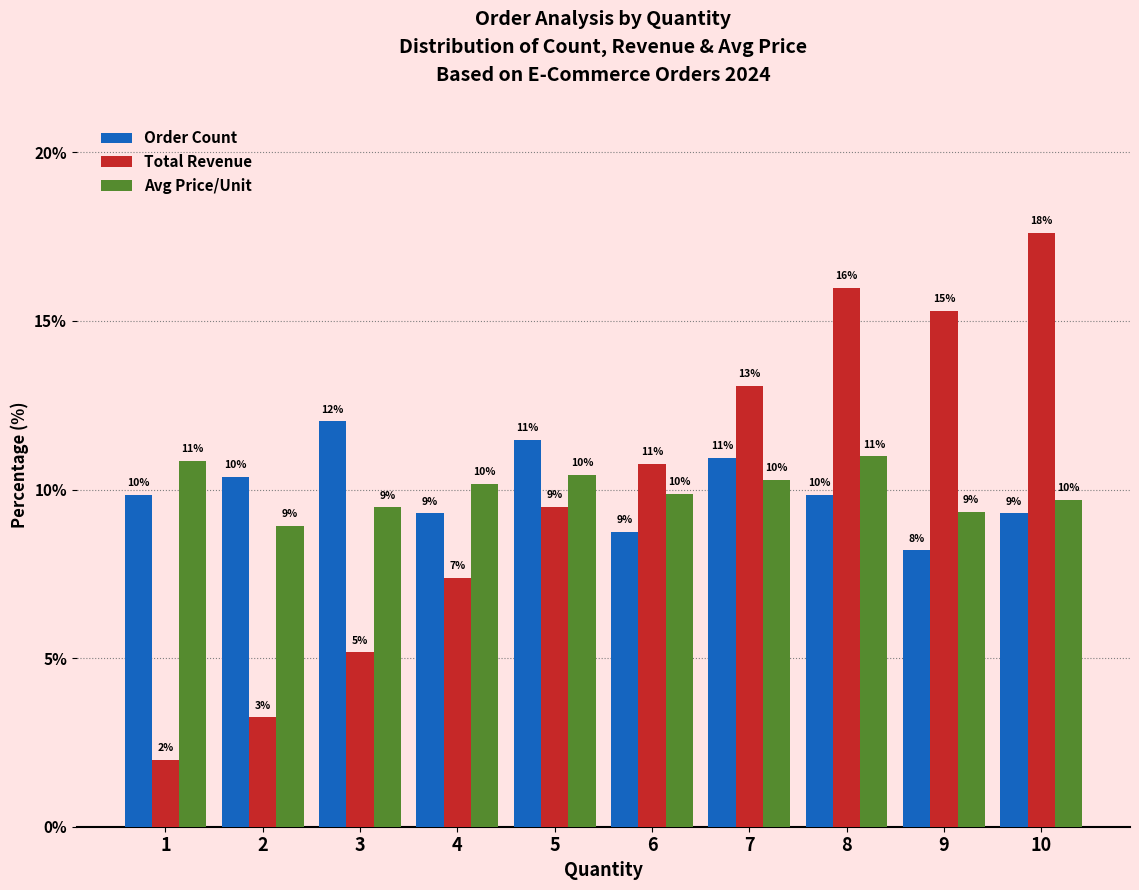

Reading left to right, transcribe all the data shown in this chart.

Order Count: 1=9.8	2=10.4	3=12.0	4=9.3	5=11.5	6=8.7	7=10.9	8=9.8	9=8.2	10=9.3
Total Revenue: 1=2.0	2=3.2	3=5.2	4=7.4	5=9.5	6=10.8	7=13.1	8=16.0	9=15.3	10=17.6
Avg Price/Unit: 1=10.9	2=8.9	3=9.5	4=10.2	5=10.4	6=9.9	7=10.3	8=11.0	9=9.3	10=9.7